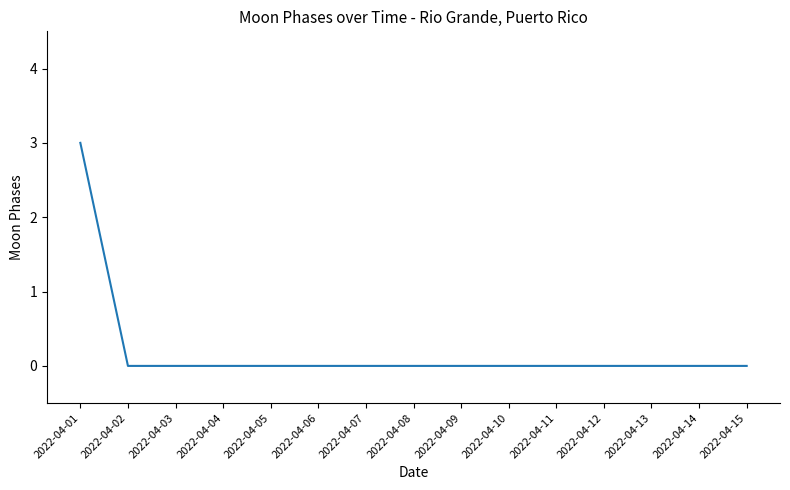

What is the change in value from 2022-04-01 to 2022-04-09?

-3